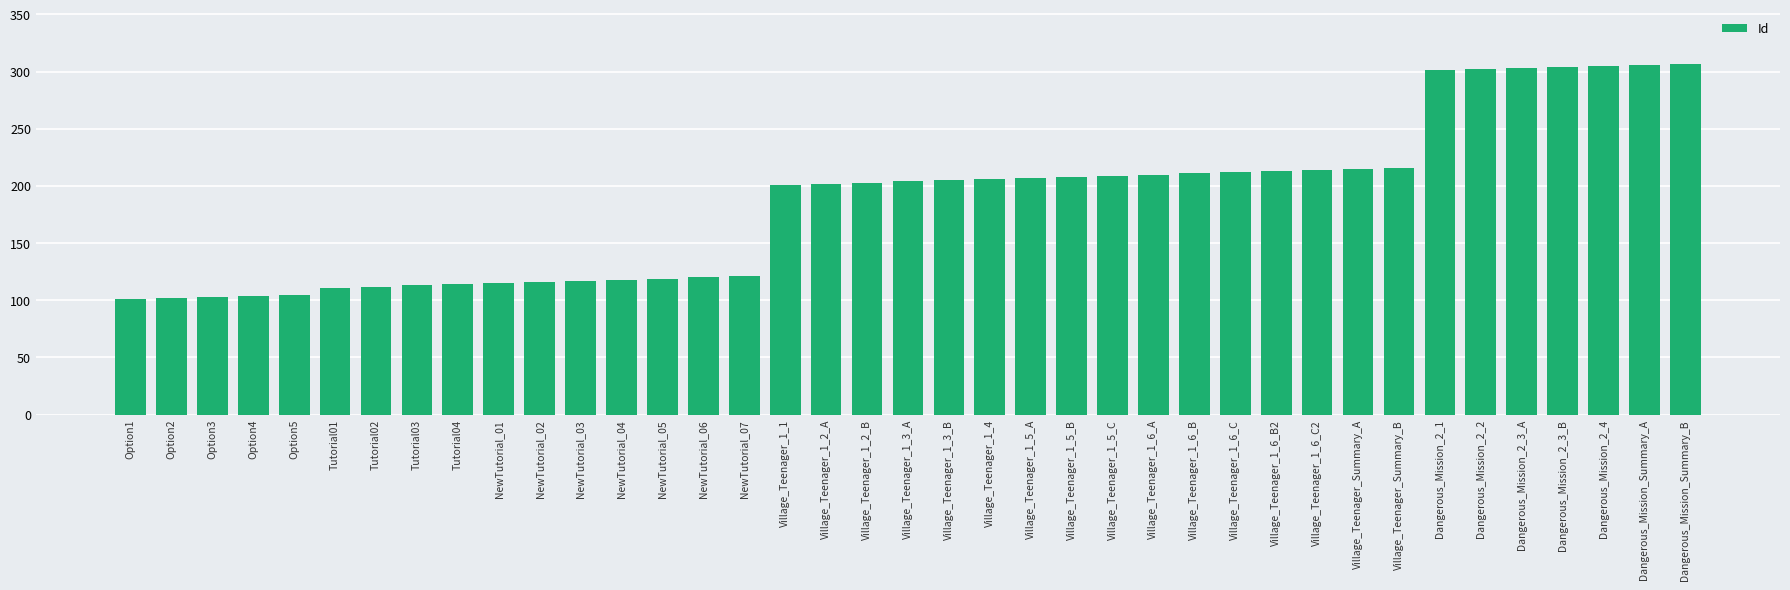

What position from the right is NewTutorial_05?

26